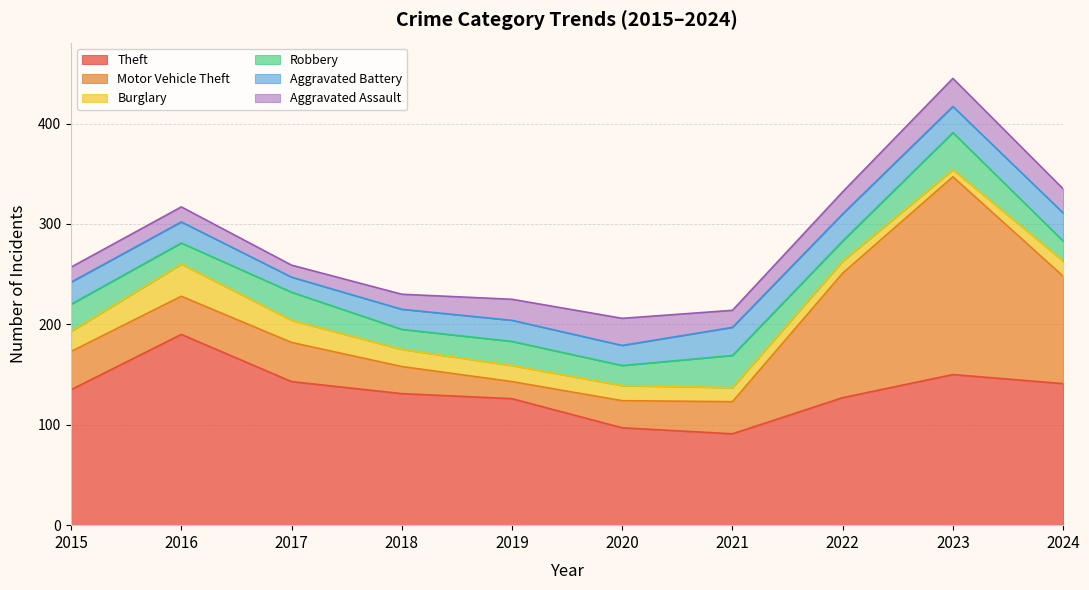

What is the average value of the Motor Vehicle Theft series?

65